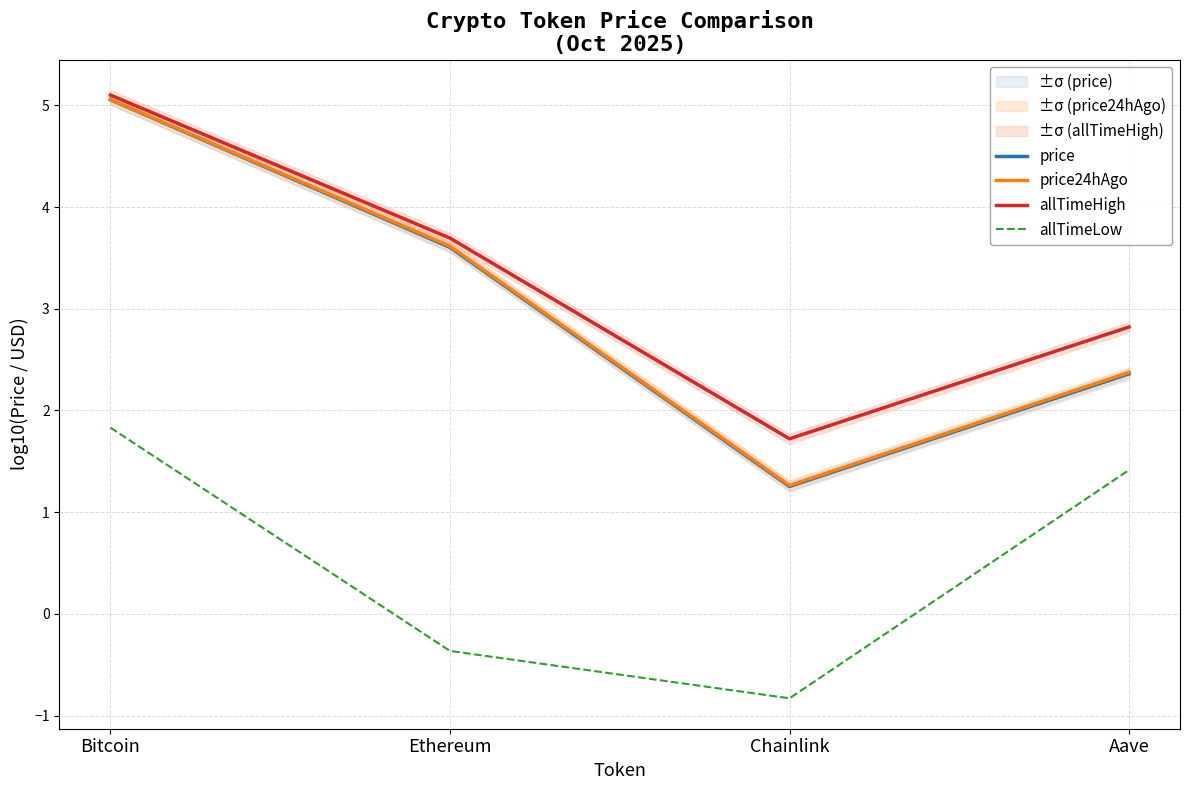

Count the number of categories in the chart.

4